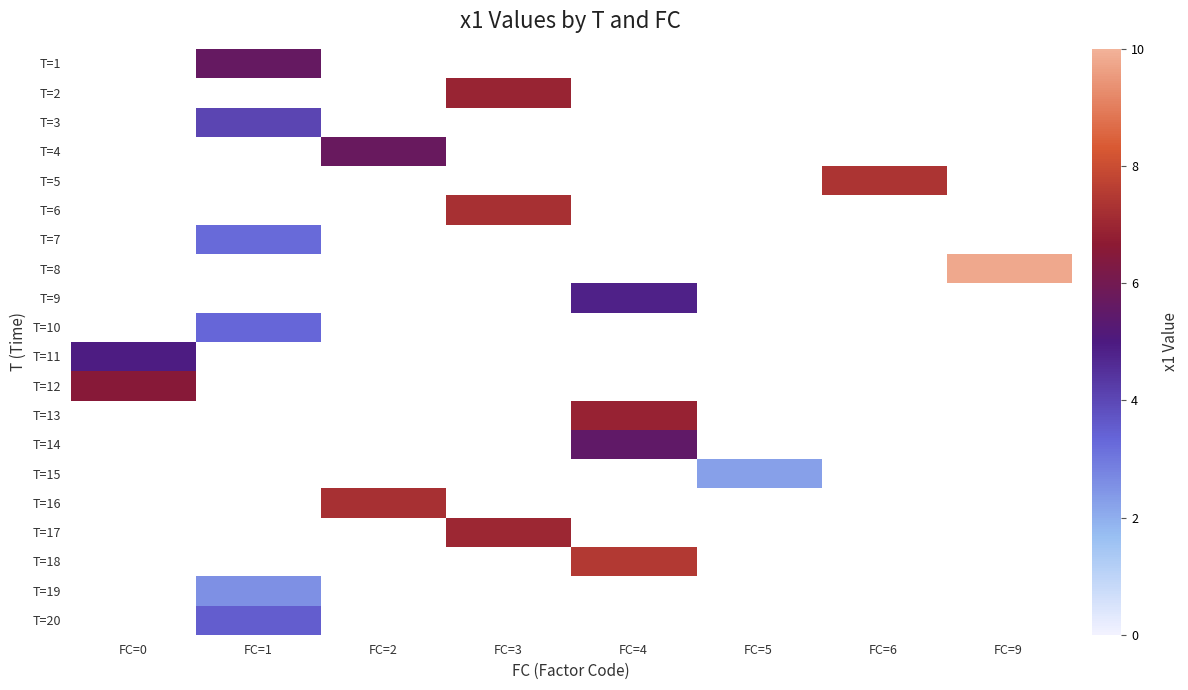

The T=12 series shows 6.5 at FC=0. True or false?

True